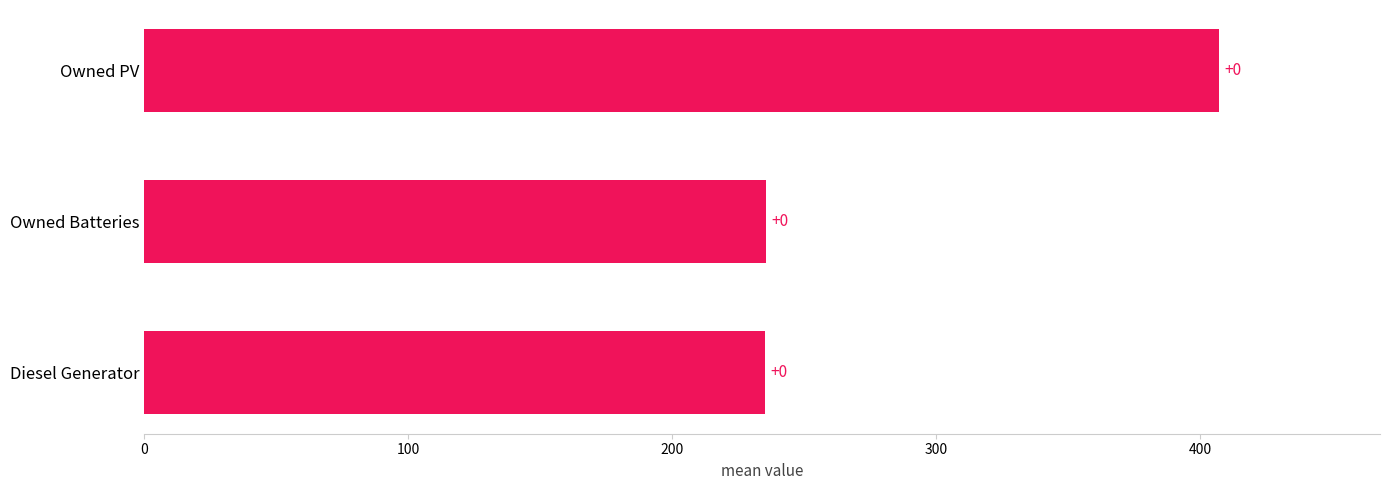

Does the chart contain any negative values?

No